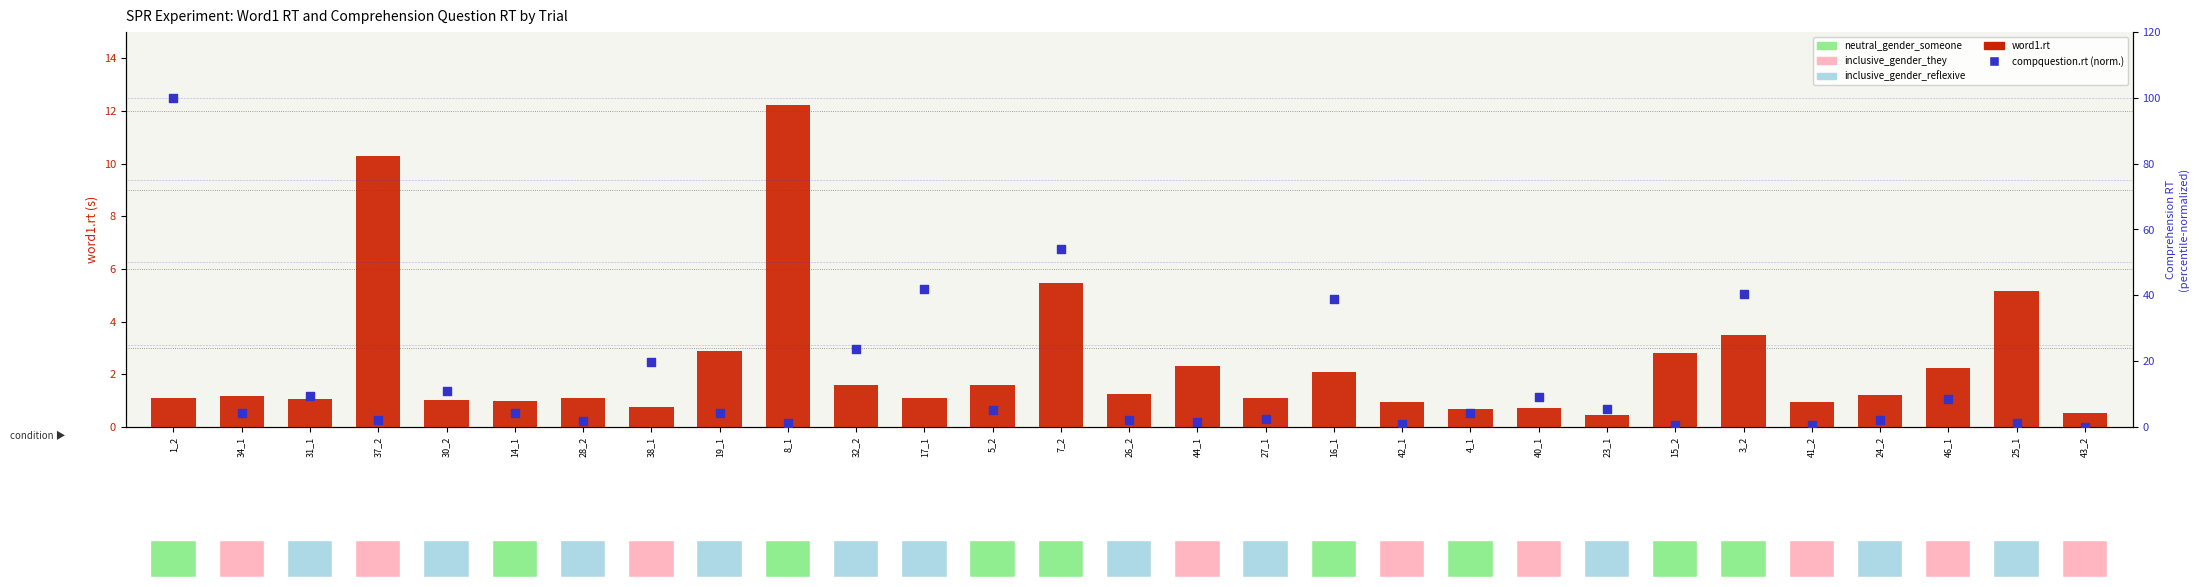

At how many categories does at least one series exceed 32?

5